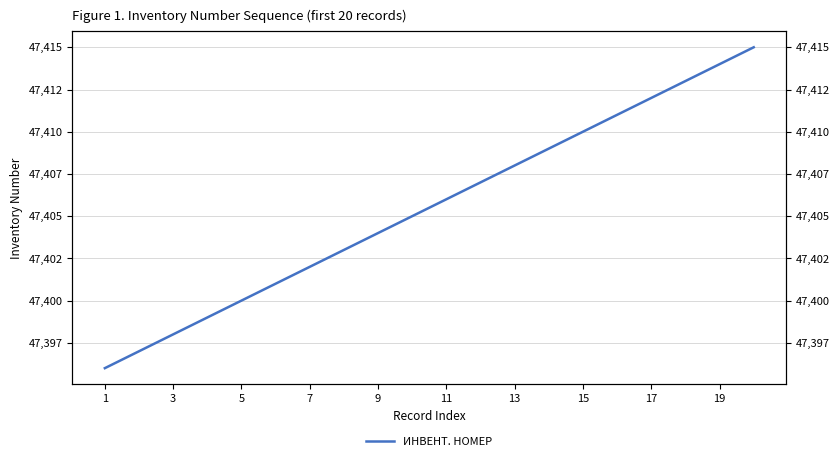

How many lines are shown in the chart?

1